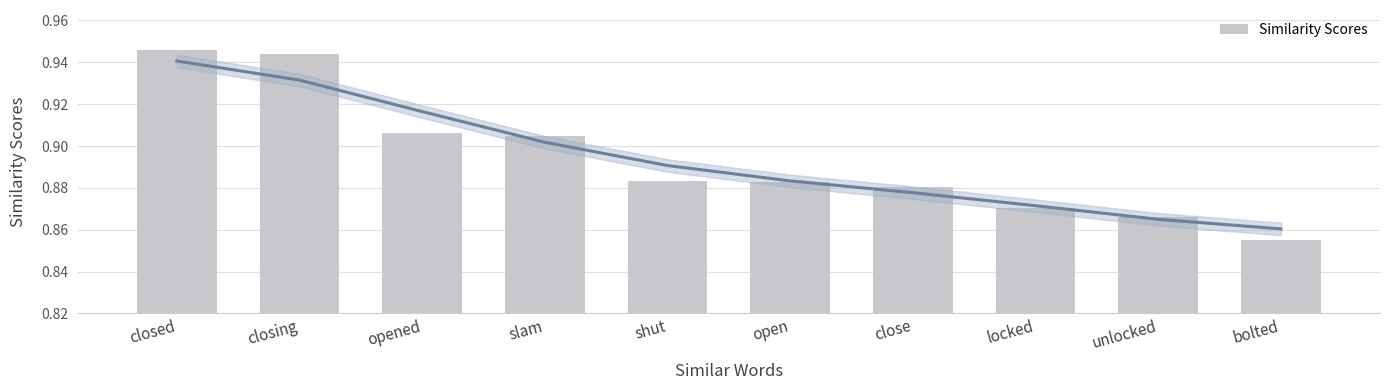

Count the values in the range 0 to 1.

10